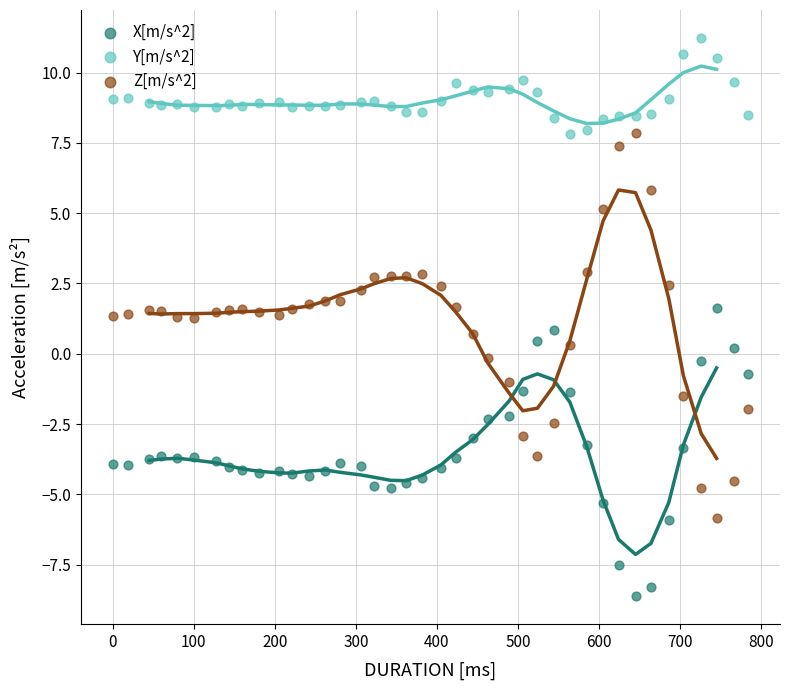

What are all the series names shown in the legend?

X[m/s^2], Y[m/s^2], Z[m/s^2]